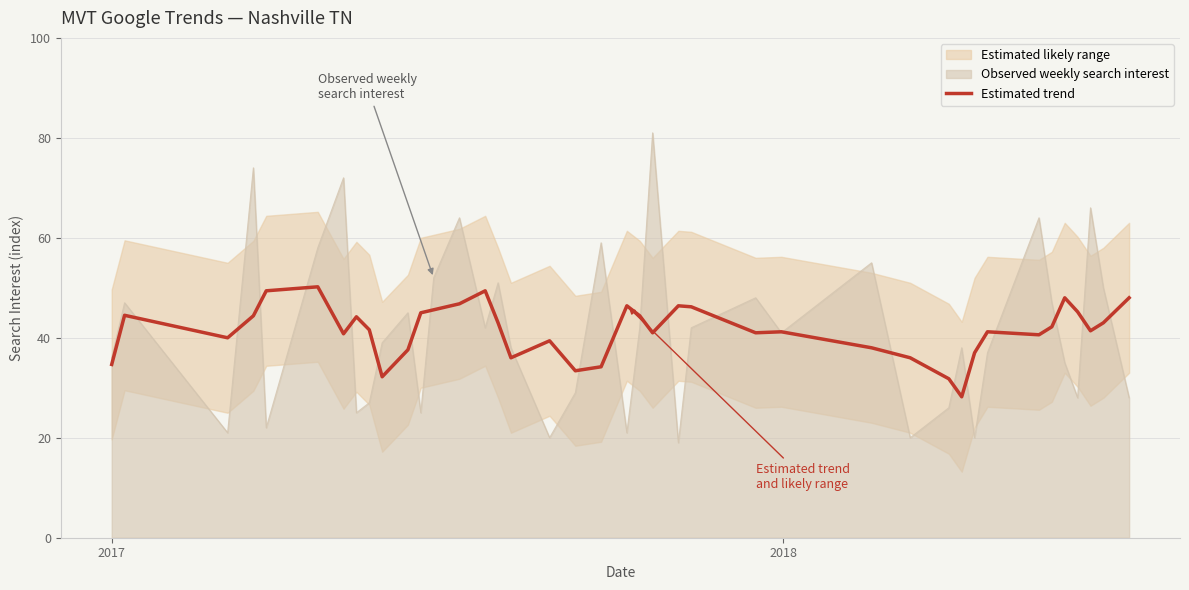

How many interior local valleys (lower than both neighbors) does the data have?

10